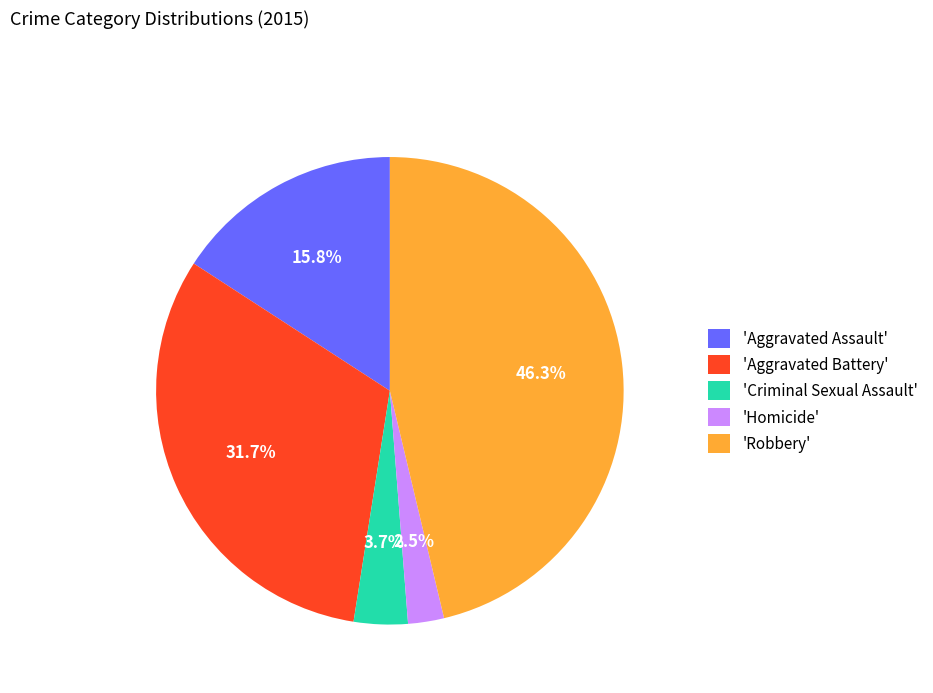

Is there a majority slice in this chart?

No